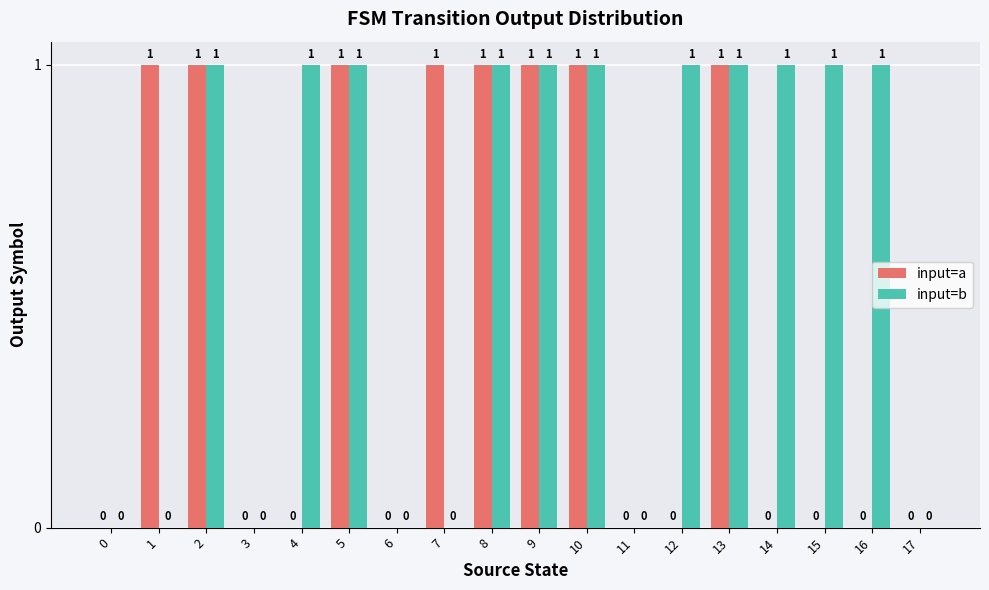

Which series has the largest total across all categories?

input=b